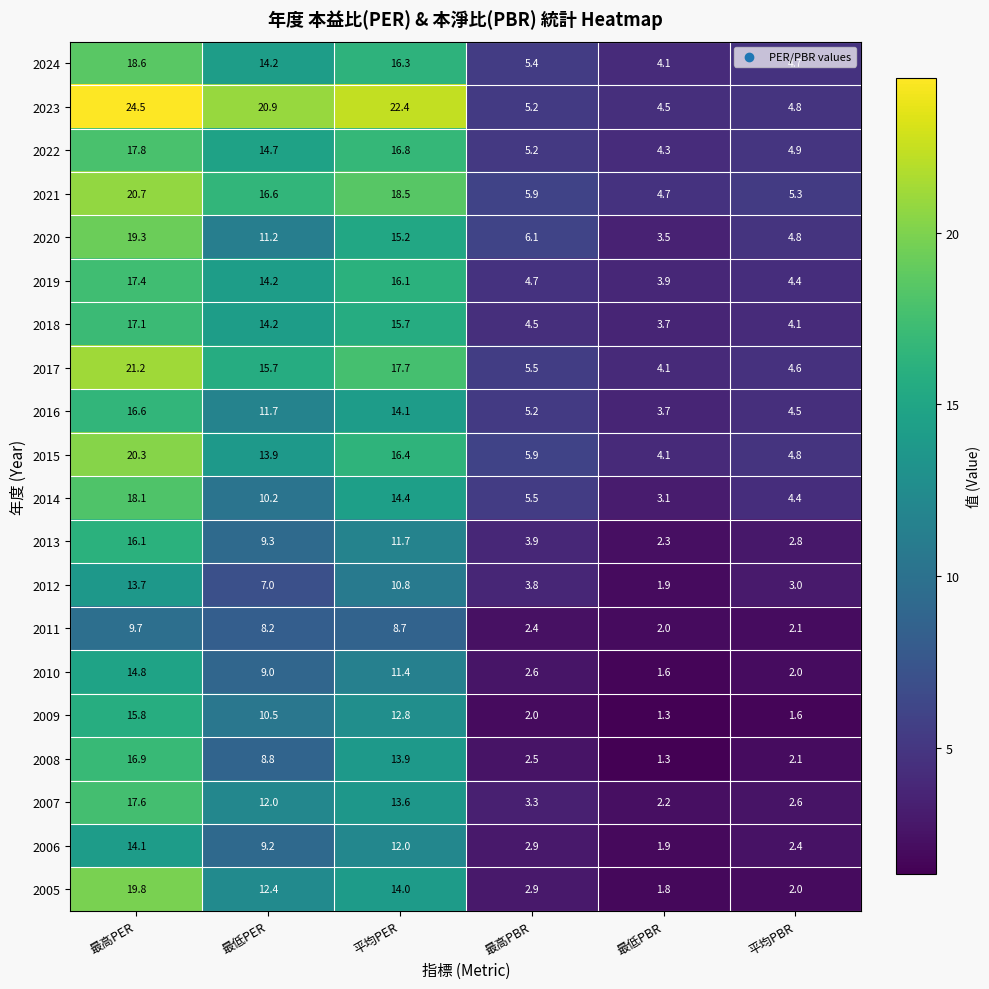

What is the minimum value shown in the chart?

1.3